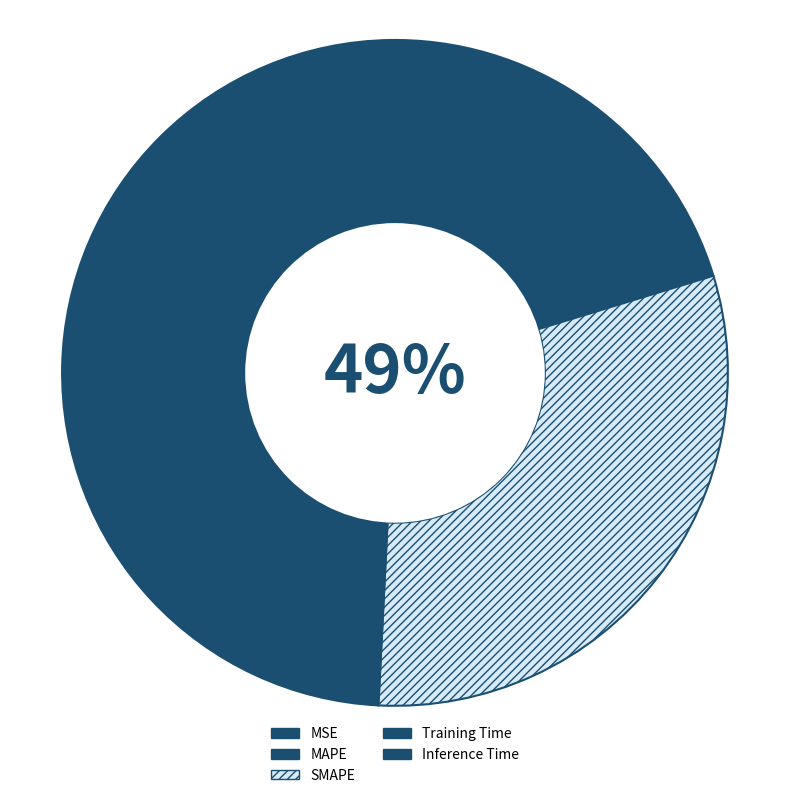

Between Inference Time and Training Time, which is larger?

Training Time